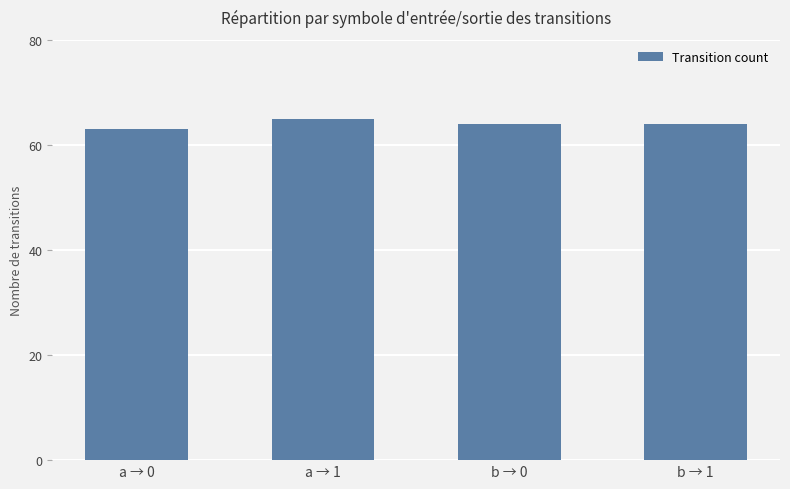

What is the difference between the maximum and minimum values?

2